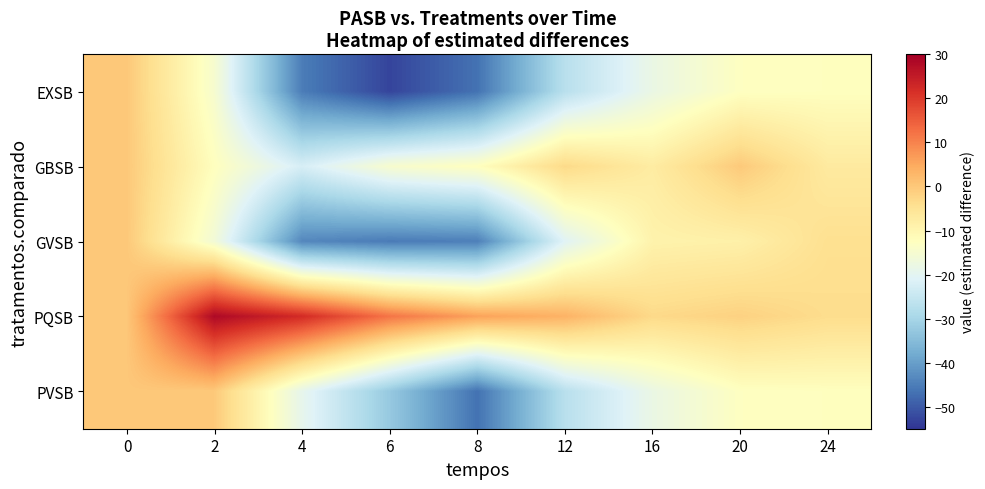

Reading left to right, transcribe all the data shown in this chart.

EXSB: 0=0.0	2=-14.8	4=-45.1	6=-52.9	8=-46.7	12=-27.2	16=-18.1	20=-12.8	24=-12.5
GBSB: 0=0.0	2=-12.4	4=-22.3	6=-14.8	8=-12.5	12=-3.0	16=-7.4	20=-0.3	24=-6.9
GVSB: 0=0.0	2=-16.0	4=-43.6	6=-45.3	8=-44.8	12=-20.6	16=-9.2	20=-8.6	24=-4.3
PQSB: 0=0.0	2=28.2	4=22.2	6=11.9	8=5.9	12=3.5	16=-3.0	20=-1.6	24=-3.7
PVSB: 0=0.0	2=-0.2	4=-19.2	6=-32.5	8=-46.7	12=-27.2	16=-18.1	20=-12.8	24=-12.5